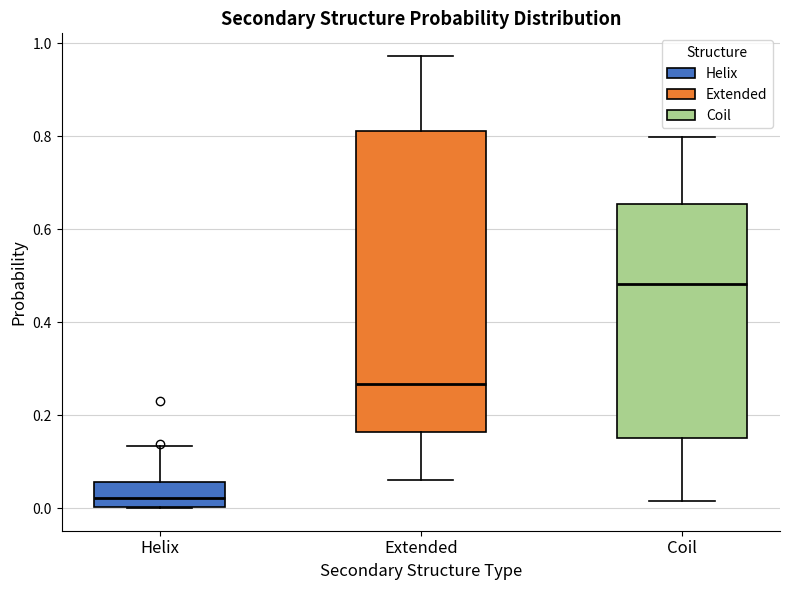

Which box's median line is the highest?

Coil